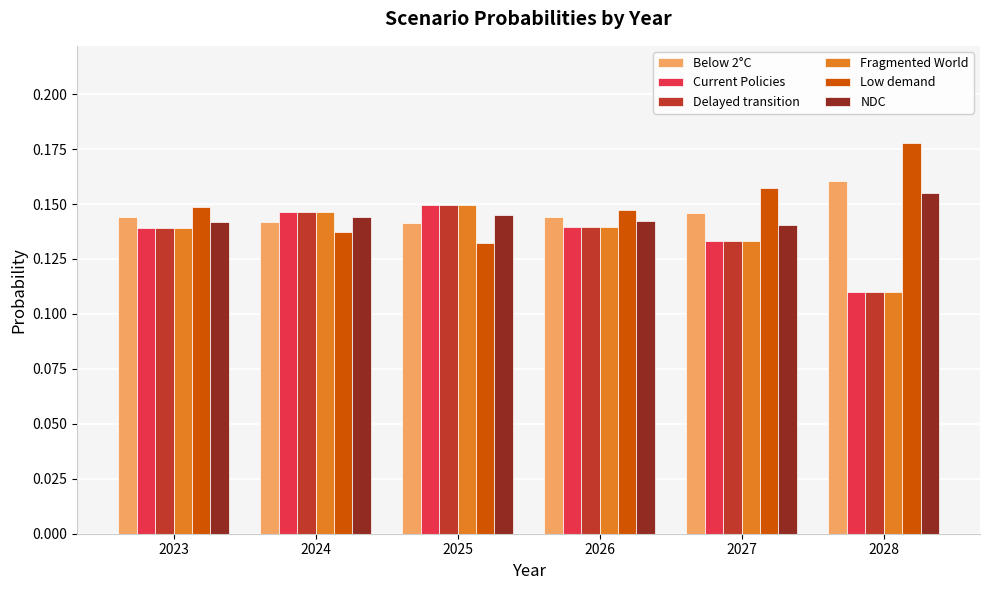

What is the sum of the NDC values at 2024 and 2027?

0.3